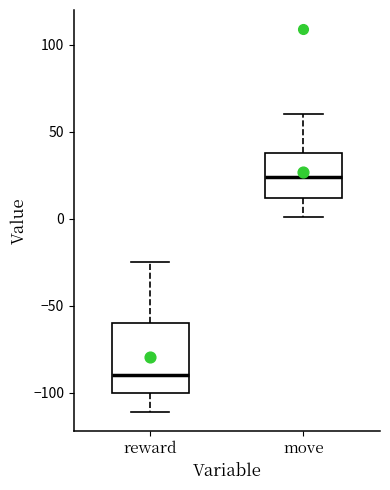

Which box has the lowest median line?

reward